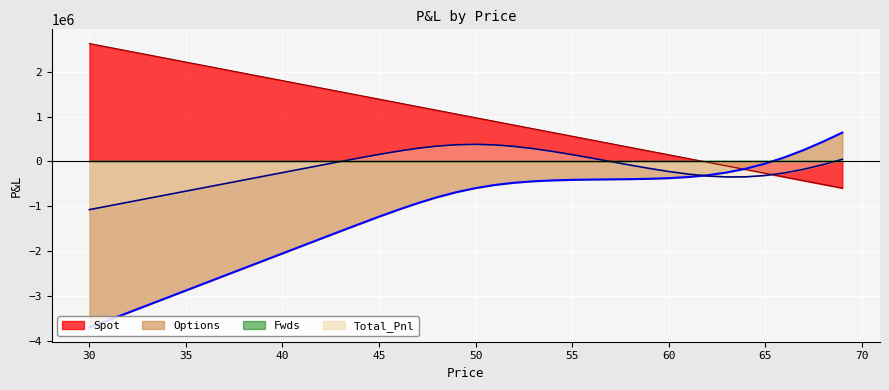

What is the minimum value shown in the chart?

-3709094.8